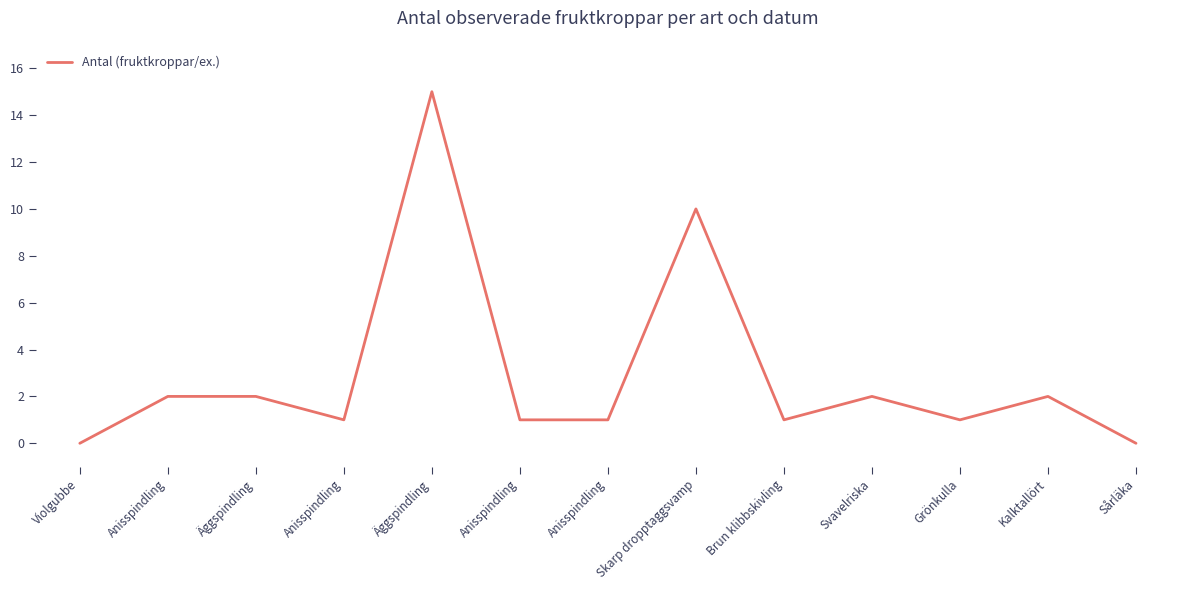

What is the difference between the maximum and minimum values?

15